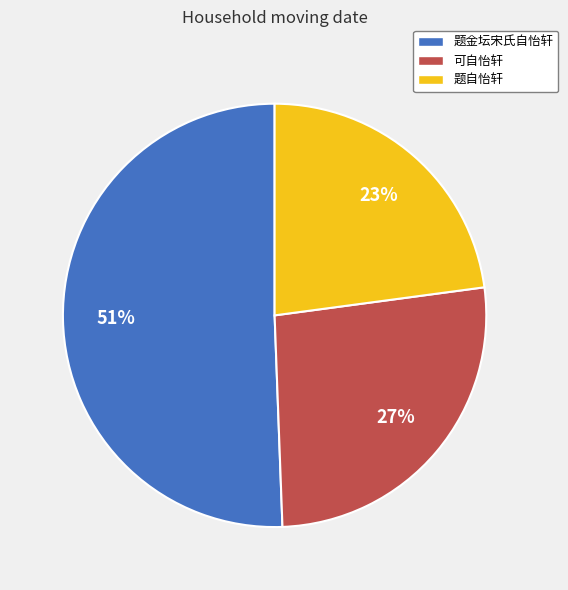

Combined, do 题自怡轩 and 可自怡轩 account for over 50%?

No